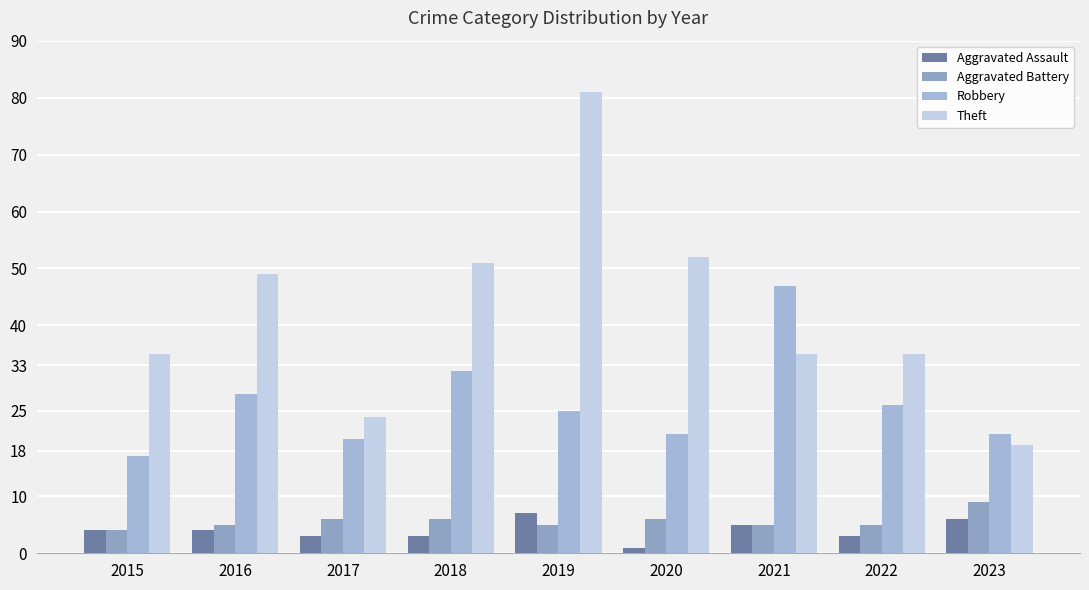

What is the difference between the highest and lowest values at 2022?

32